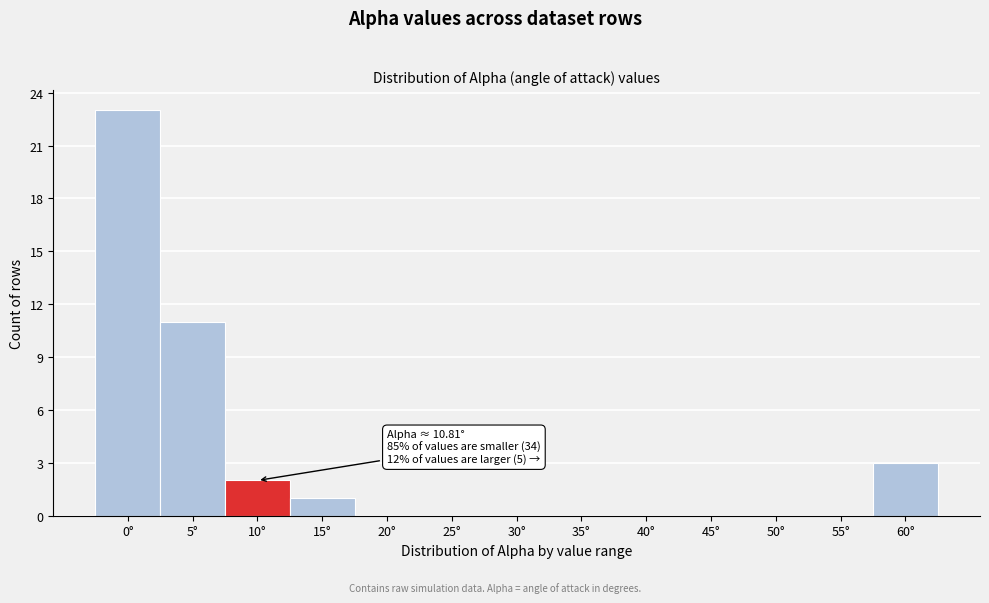

Reading right to left, transcribe all the data shown in this chart.

60°=3	55°=0	50°=0	45°=0	40°=0	35°=0	30°=0	25°=0	20°=0	15°=1	10°=2	5°=11	0°=23